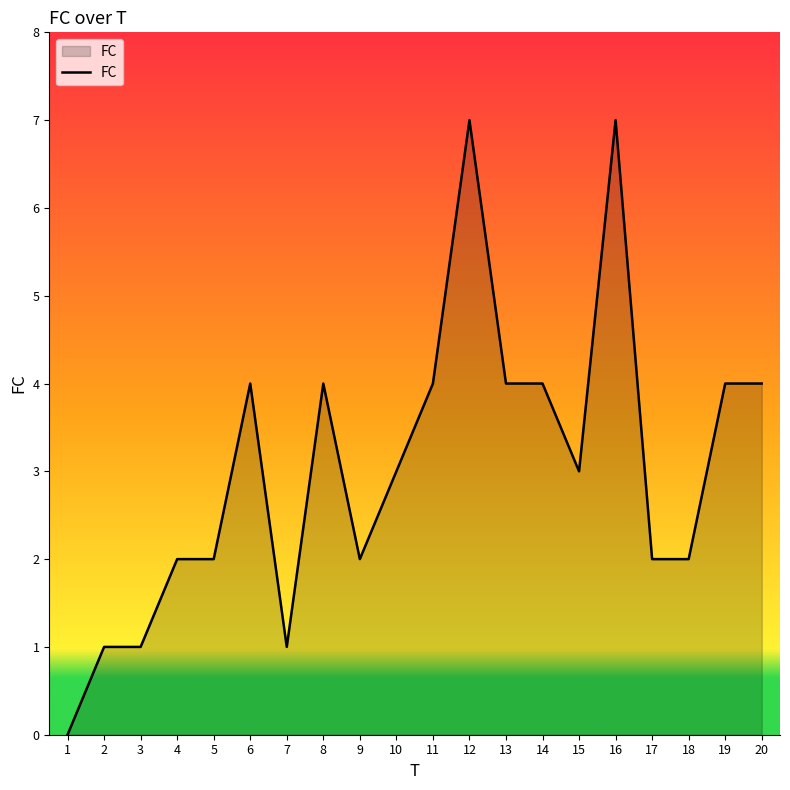

Between 4 and 10, which is larger?

10